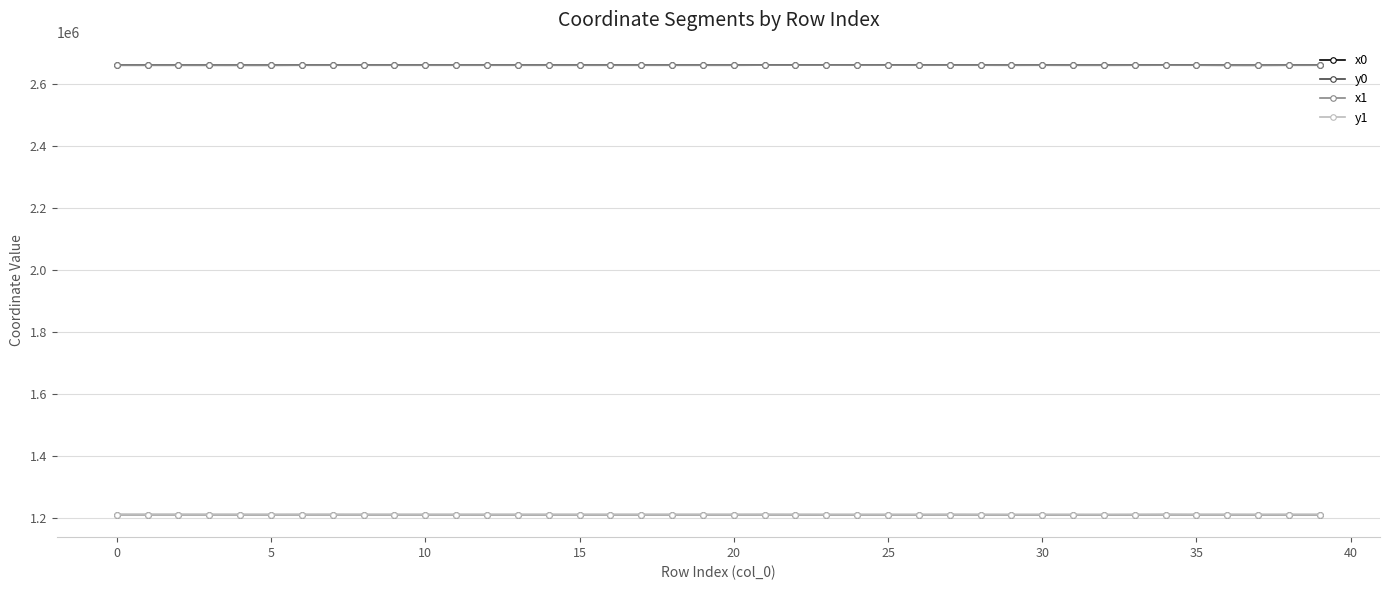

What is the value of the x1 point at the 23rd from the left?

2661950.4